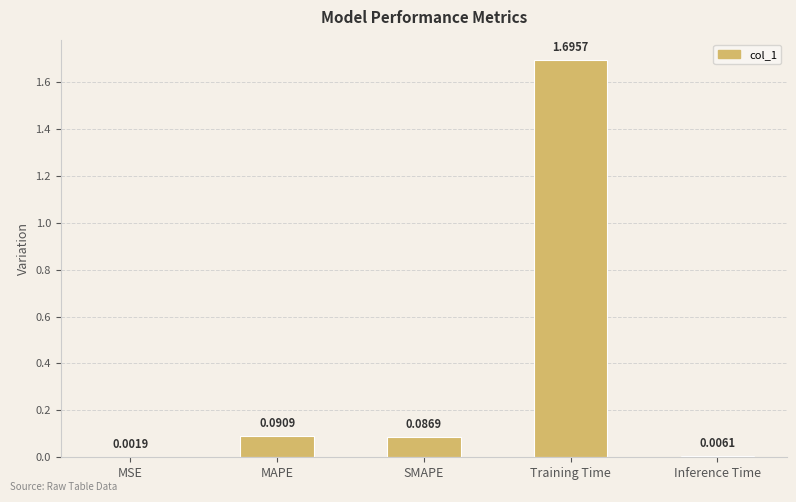

At which label is the value closest to 0?

MSE